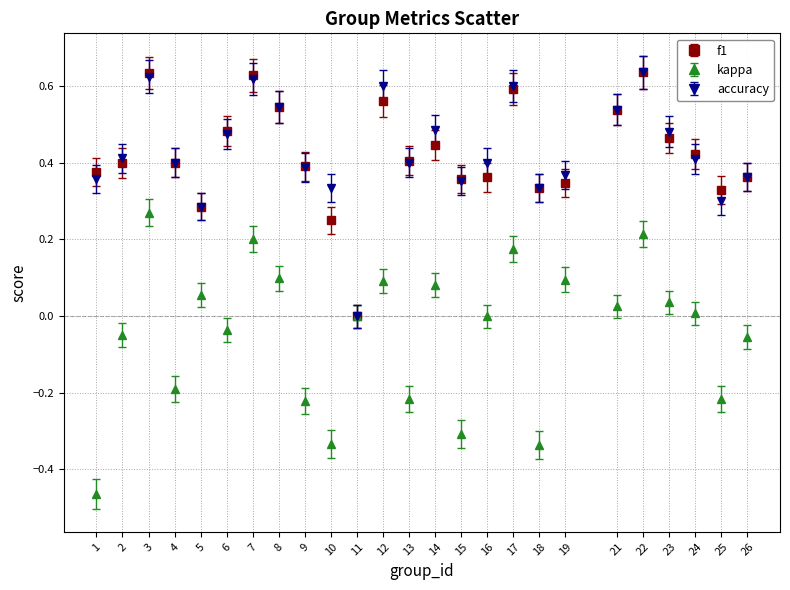

What are all the series names shown in the legend?

f1, kappa, accuracy